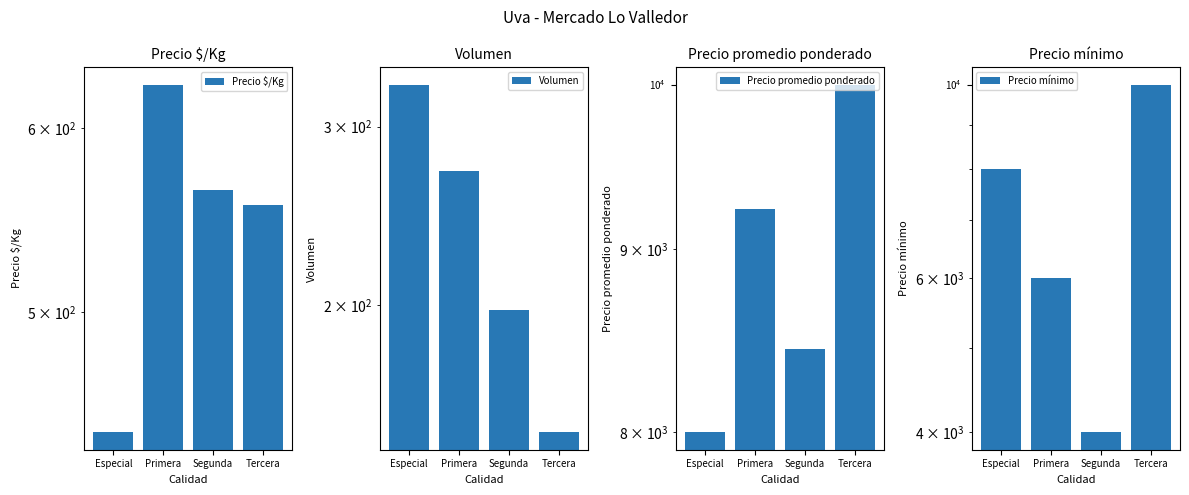

How many values in the Precio promedio ponderado series are below 9230?

2